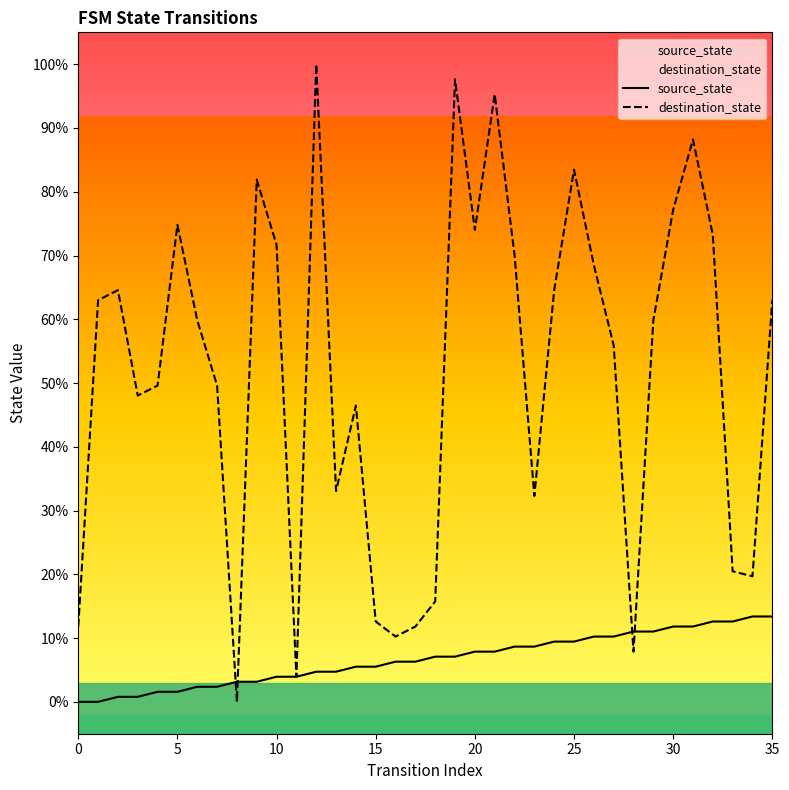

What is the greatest value displayed?

100.0